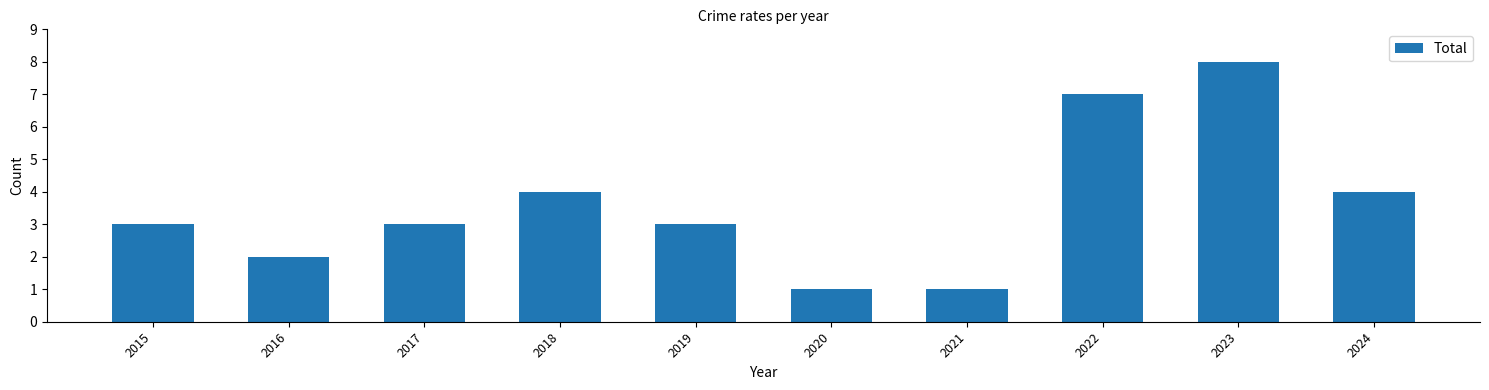

What is the approximate value at 2015?

3